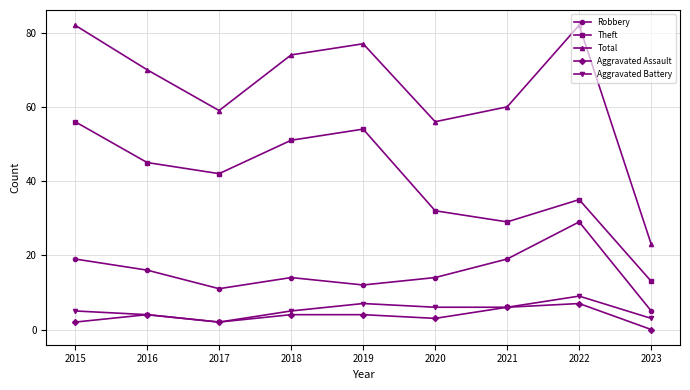

What is the spread (max minus min) of values at 2016?

66